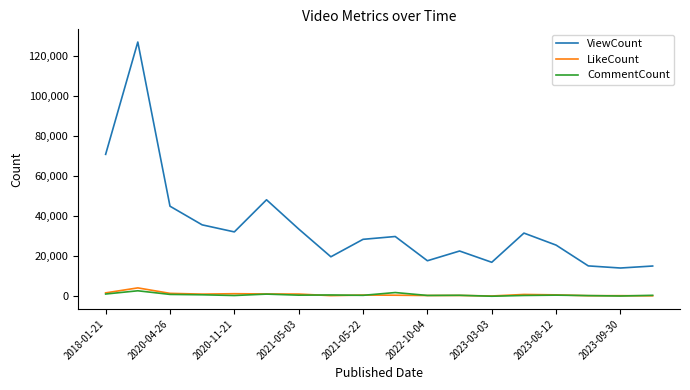

What is the average value of the ViewCount series?

35066